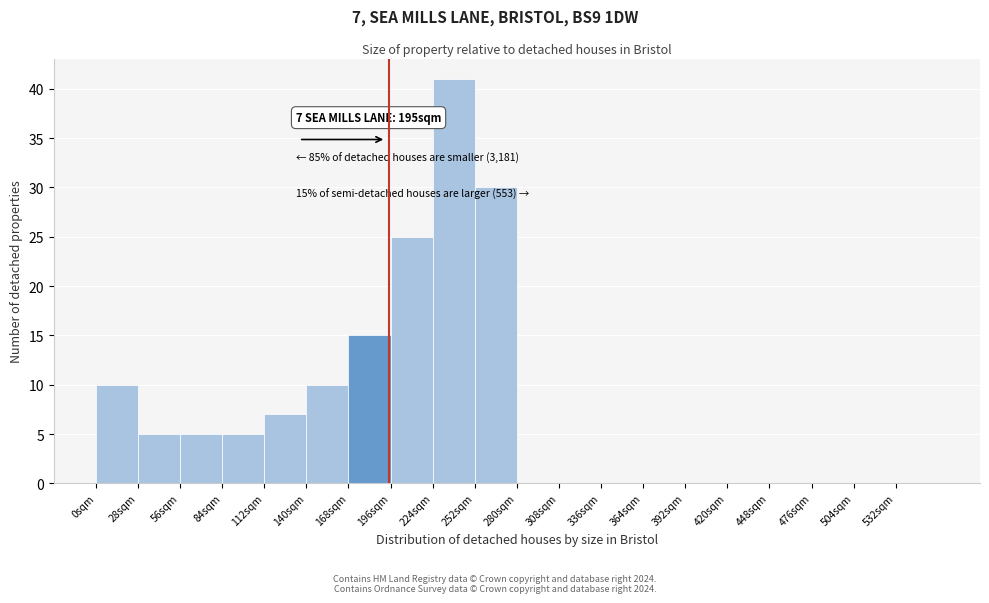

Over which range of the x-axis is the bar tallest?

224 to 252